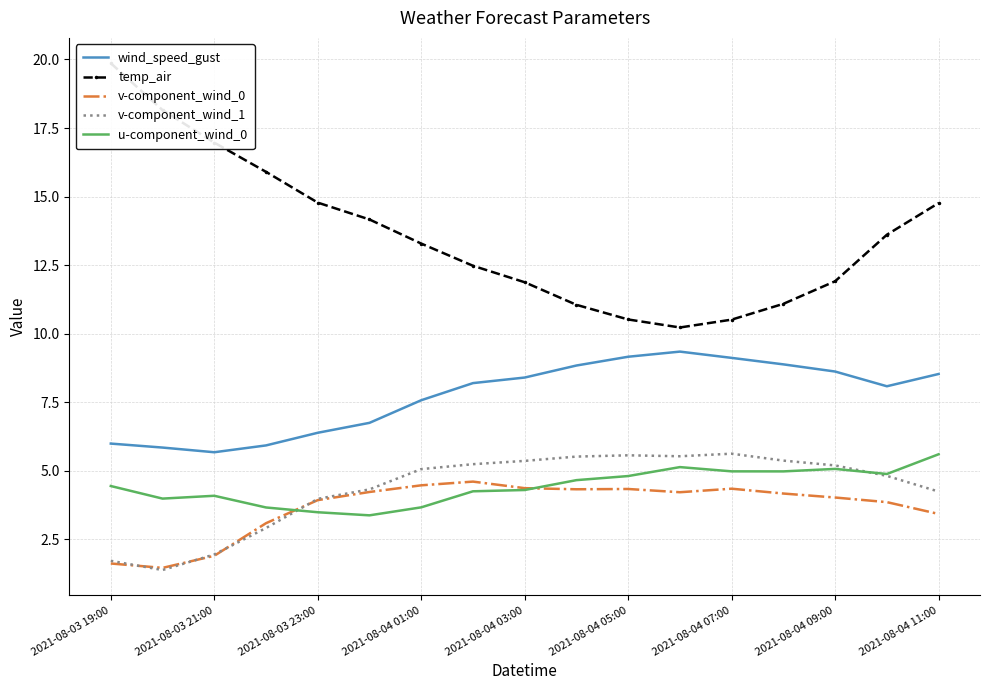

True or false: v-component_wind_0 and wind_speed_gust cross at least once.

False